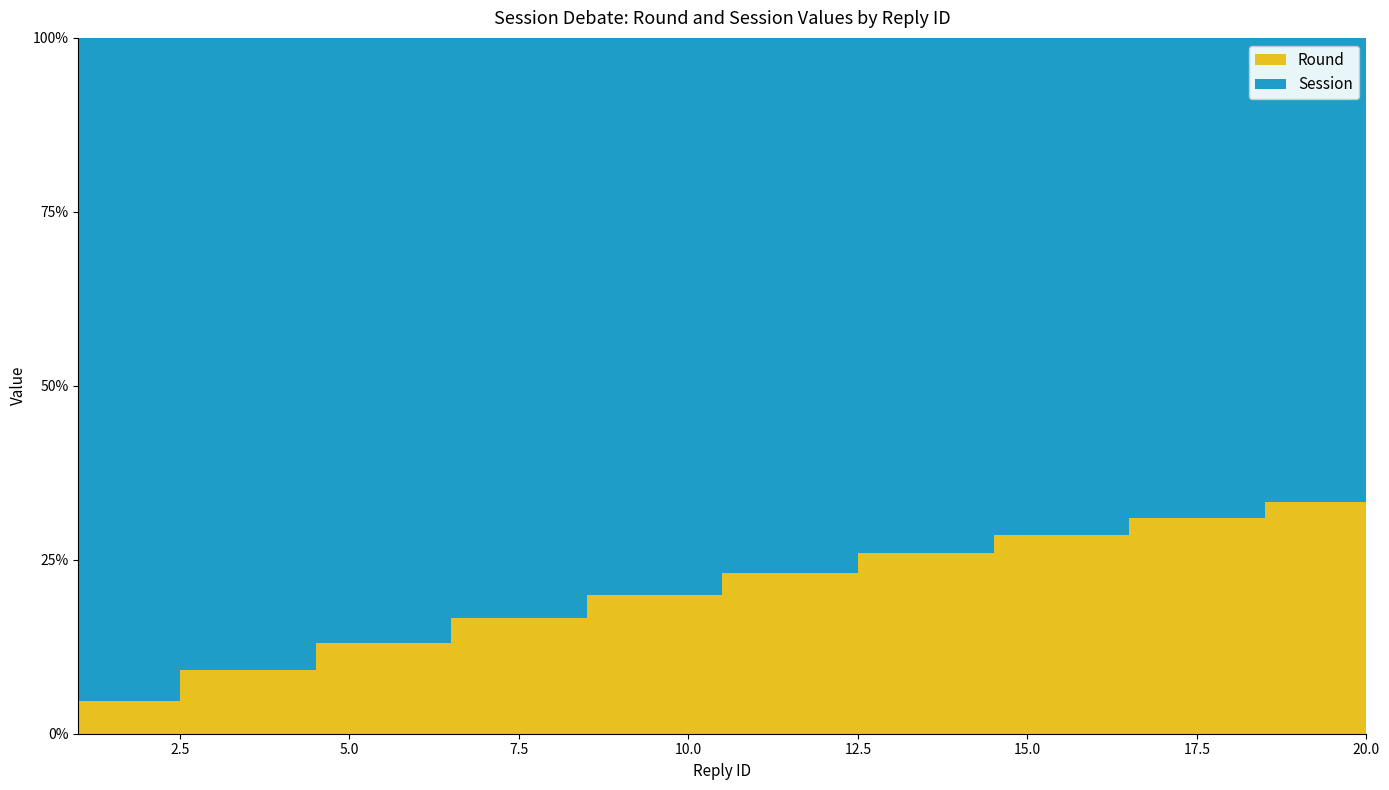

Reading left to right, extract all data points from this chart.

Round: 1	1	2	2	3	3	4	4	5	5	6	6	7	7	8	8	9	9	10	10
Session: 20	20	20	20	20	20	20	20	20	20	20	20	20	20	20	20	20	20	20	20